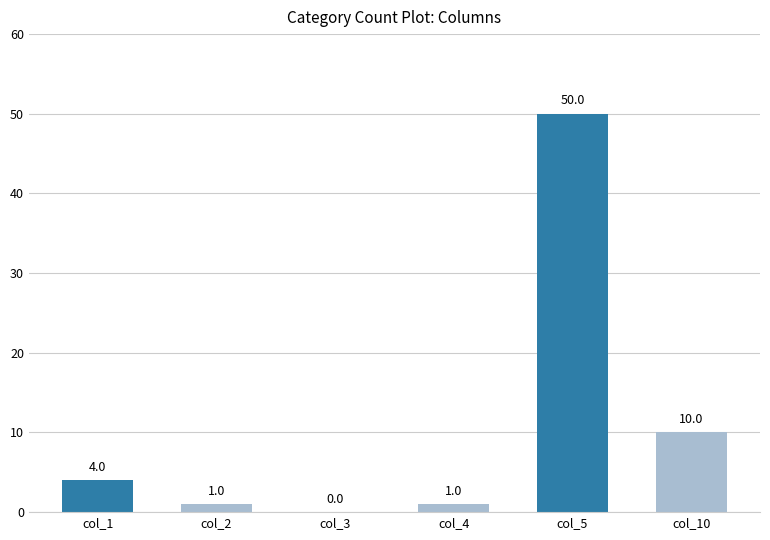

Which label corresponds to the largest value in the chart?

col_5